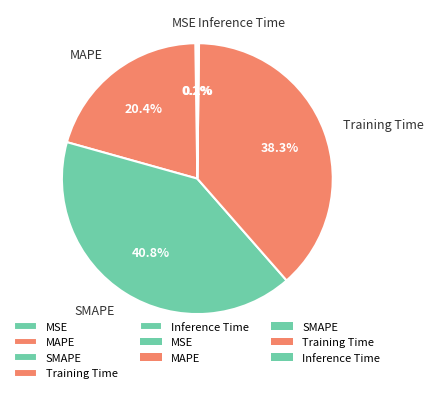

What portion of the pie excludes Training Time?

61.7%